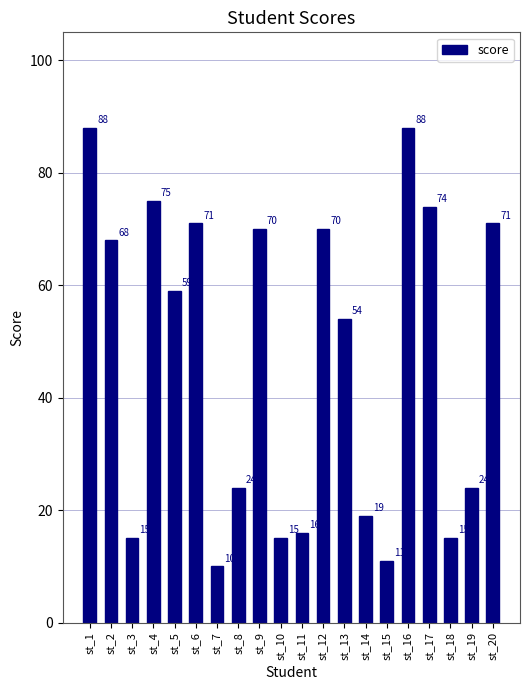

How many values are below 59?

10